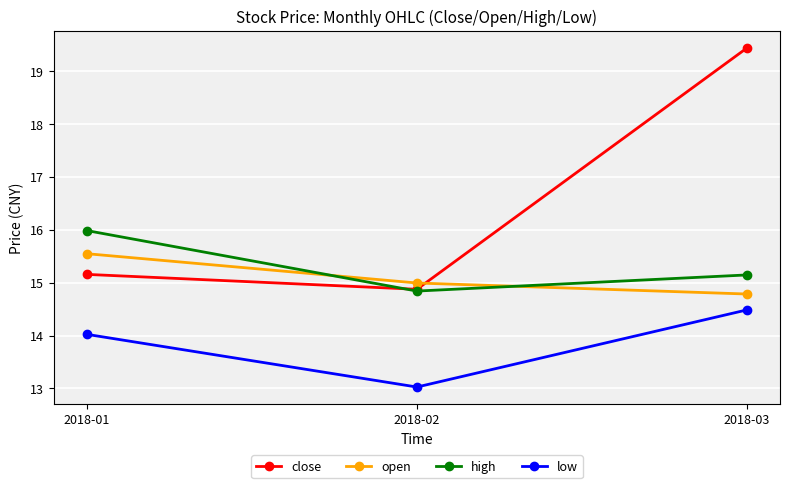

What is the difference between the maximum and minimum values in the high series?

1.1